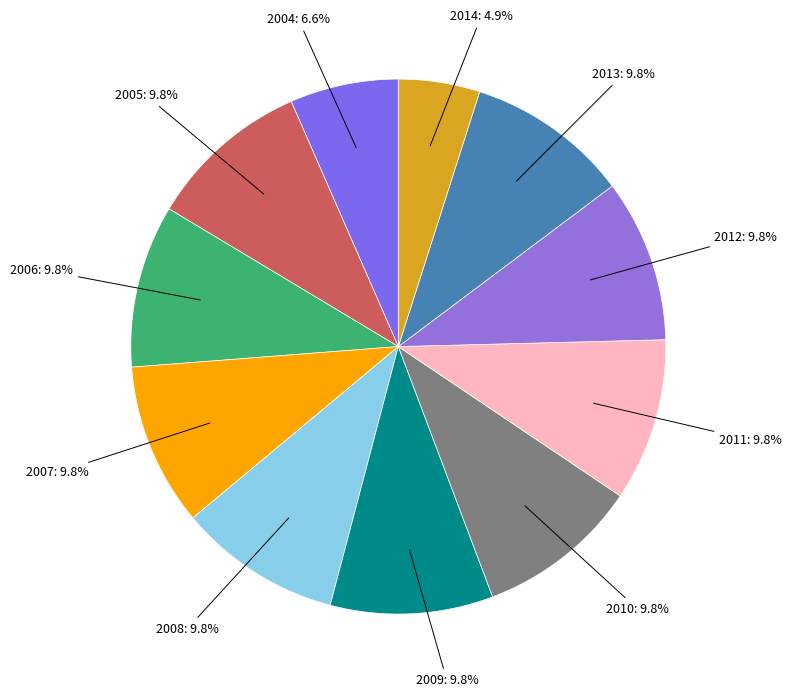

What portion of the pie excludes 2009?

90.2%